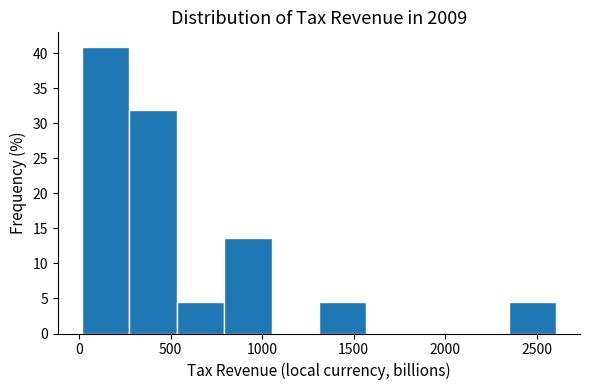

Which range on the x-axis has the tallest bar?

0 to 250